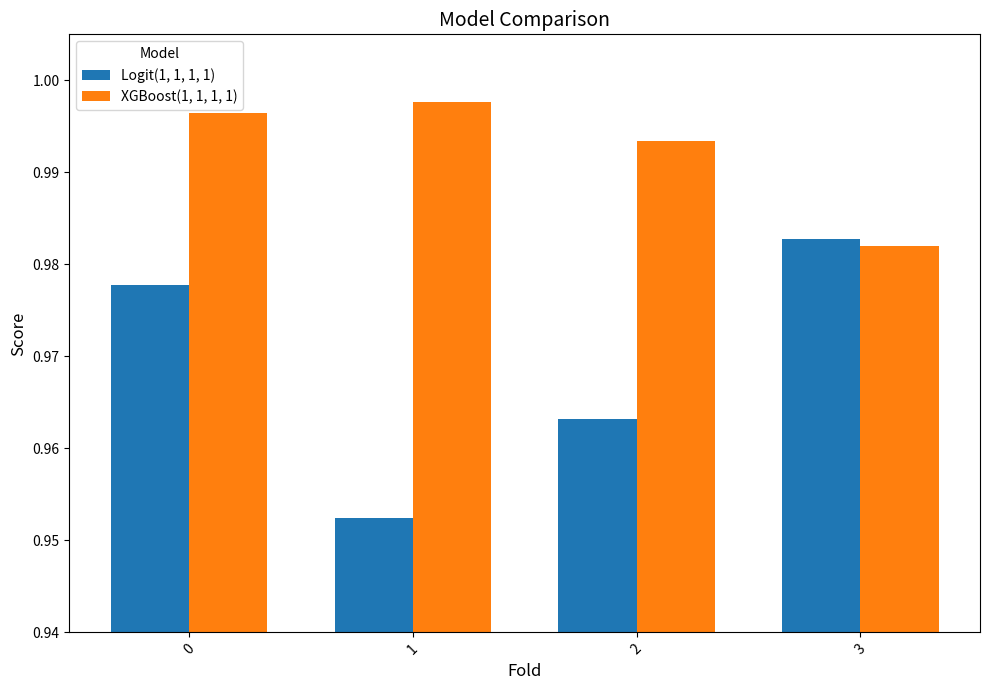

Rank the categories by Logit(1, 1, 1, 1) value from highest to lowest.

3, 0, 2, 1